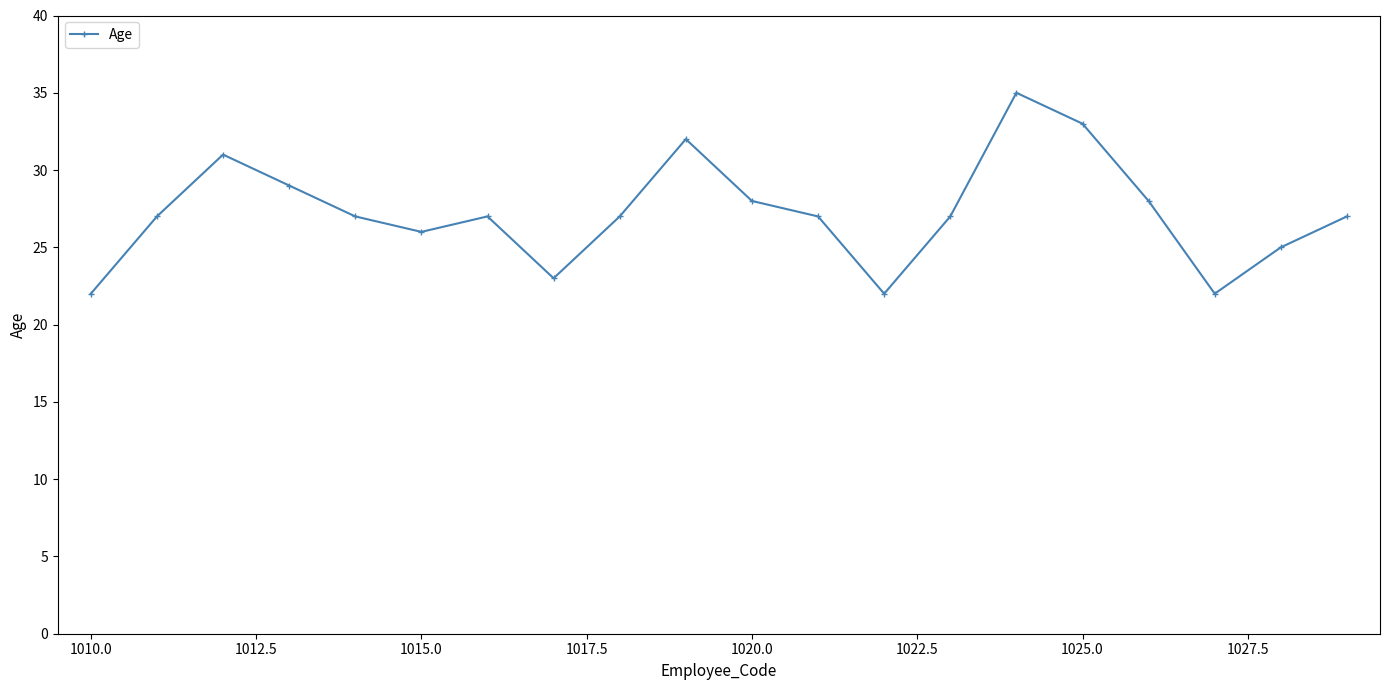

What is the difference between the maximum and minimum values?

13